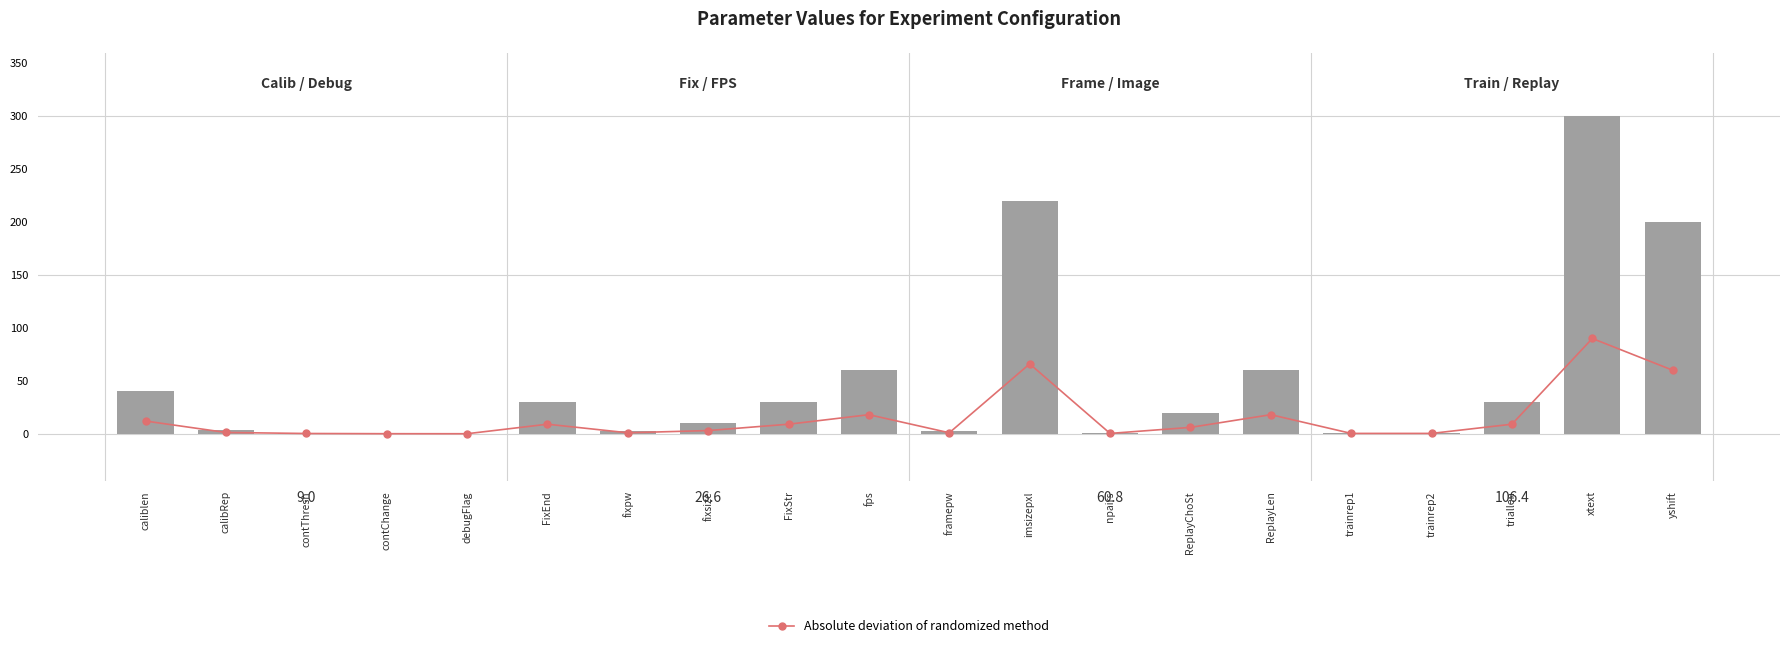

What is the average value of the Value series?

50.7